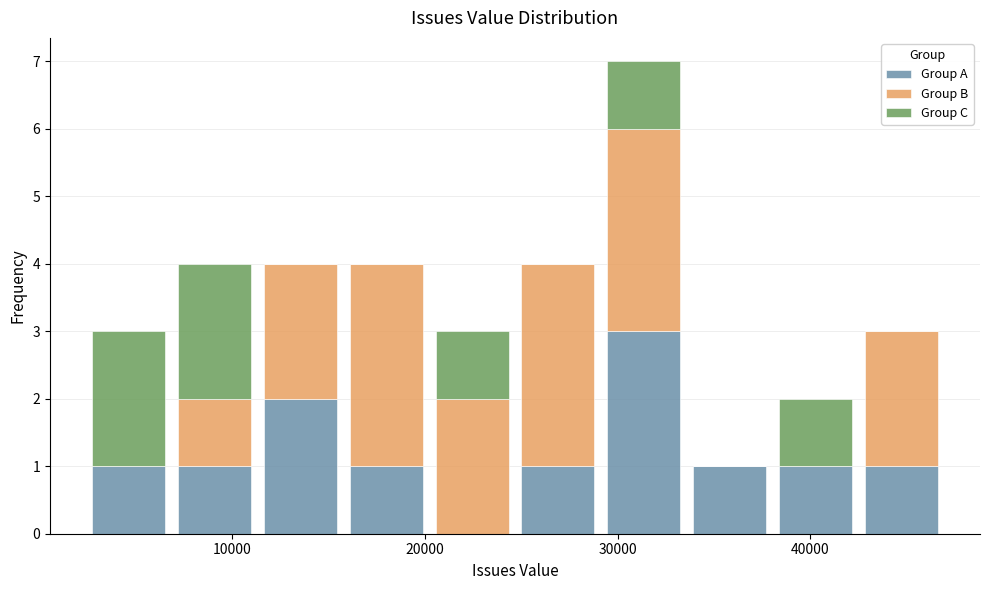

What is the total height of the stacked bar covering 29000 to 34000 on the x-axis? Neither the bar edges nor the heights are printed on the chart, so give them approximately, as read against the axes.

7